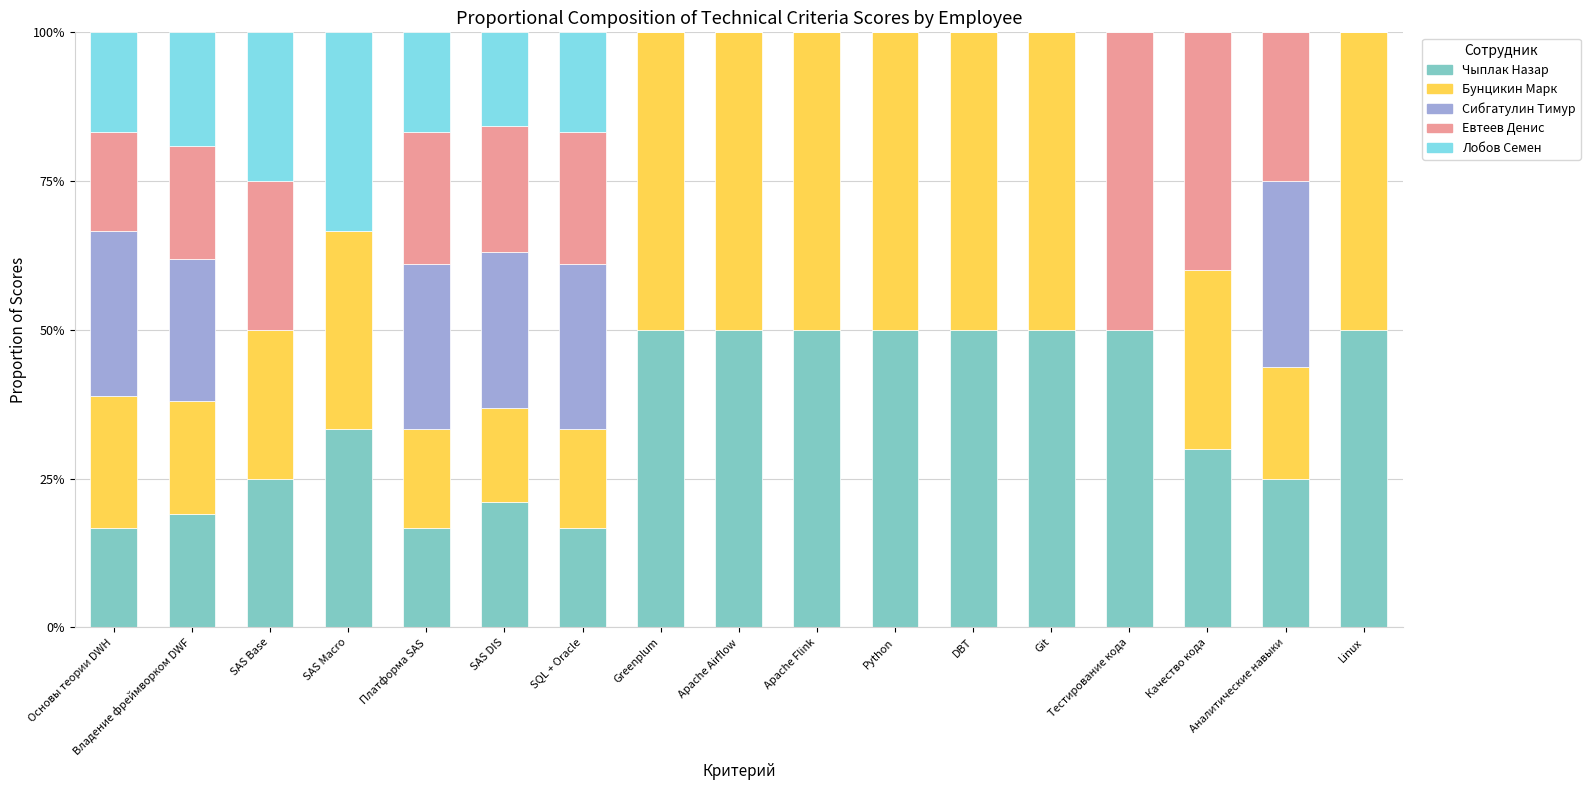

Does the chart contain stacked bars?

Yes